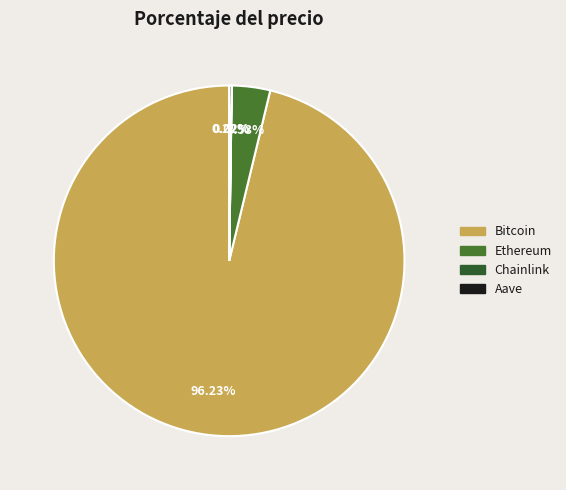

Is it true that Ethereum is 9% of the pie?

False